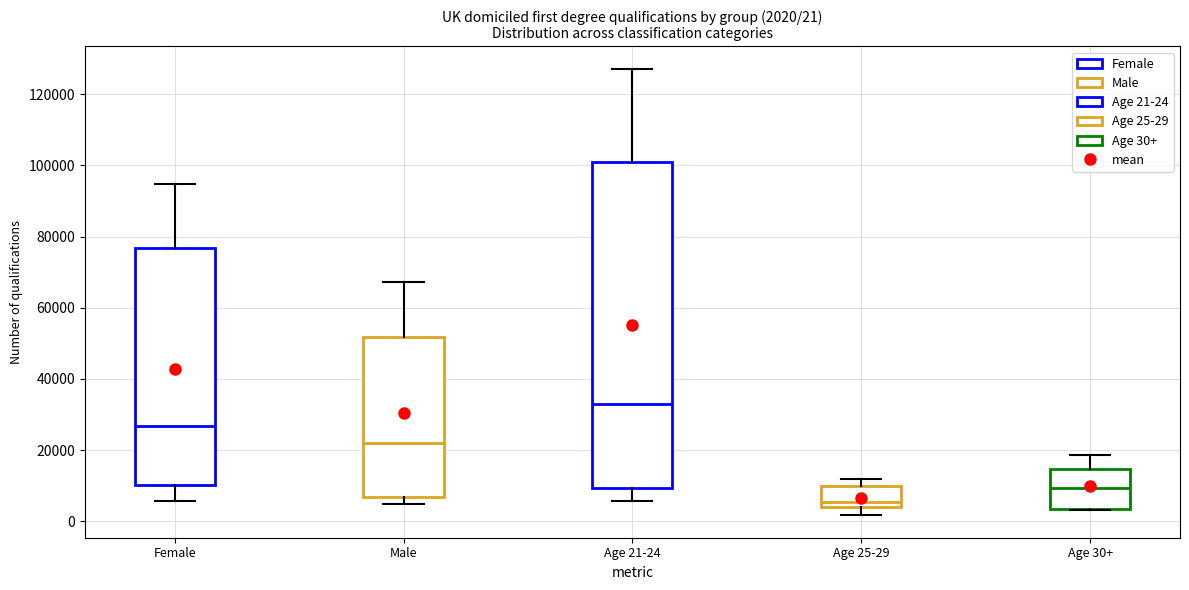

Which box's median line is the highest?

Age 21-24